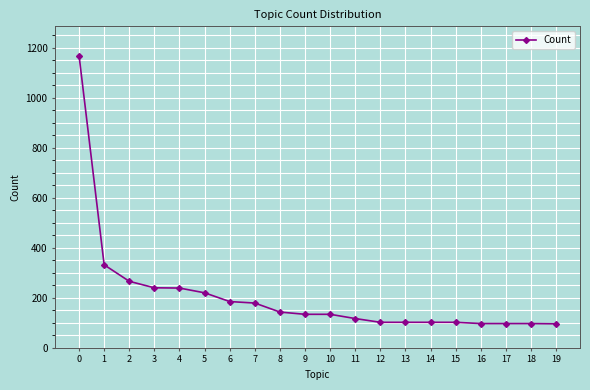

What is the sum of all values?

4153